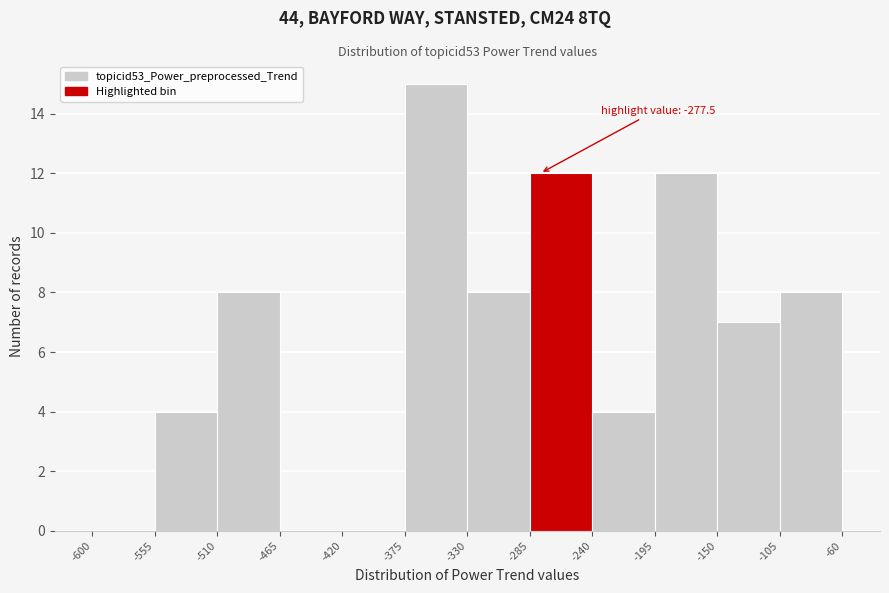

Over which range of the x-axis is the bar tallest?

-375 to -330